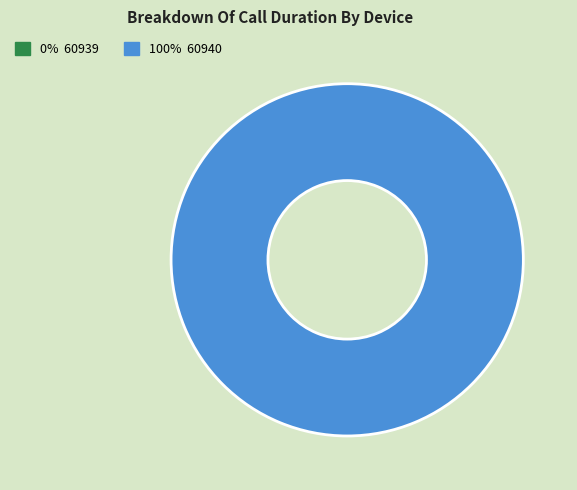

To the nearest percent, what is the difference between the largest and smallest slice percentages?

100%